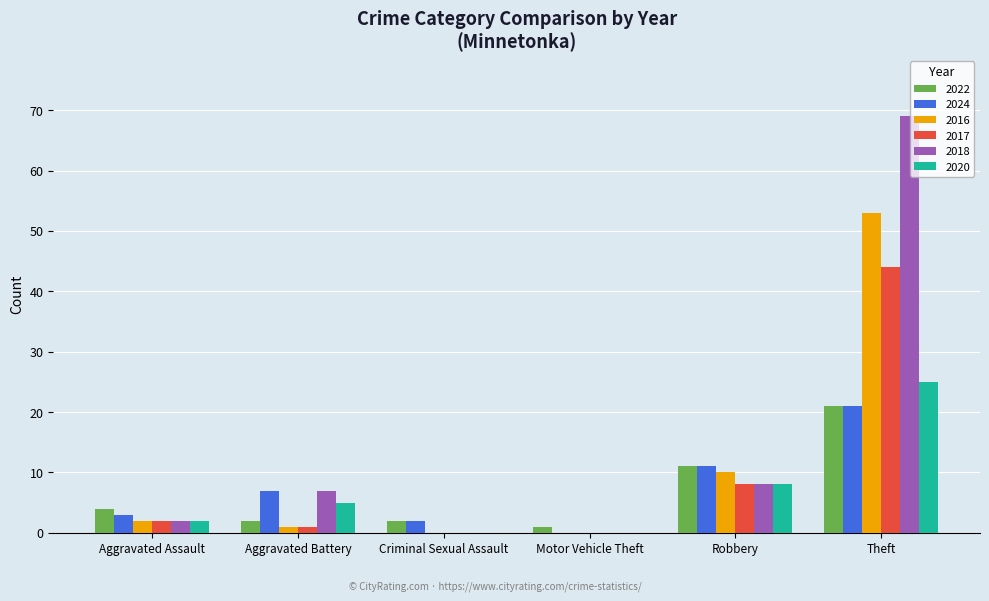

How many categories are shown in the chart?

6